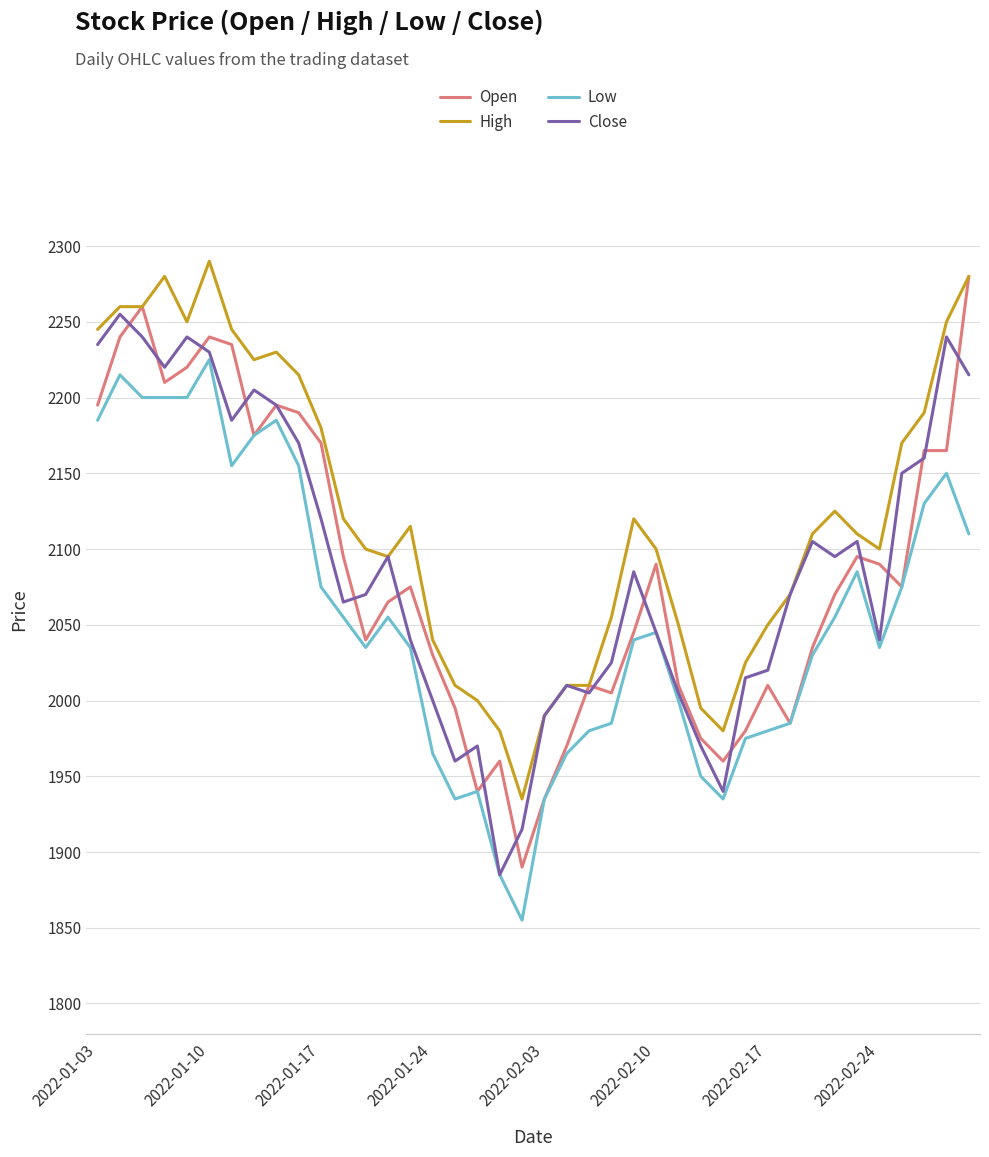

What is the highest value of the Low series?

2225